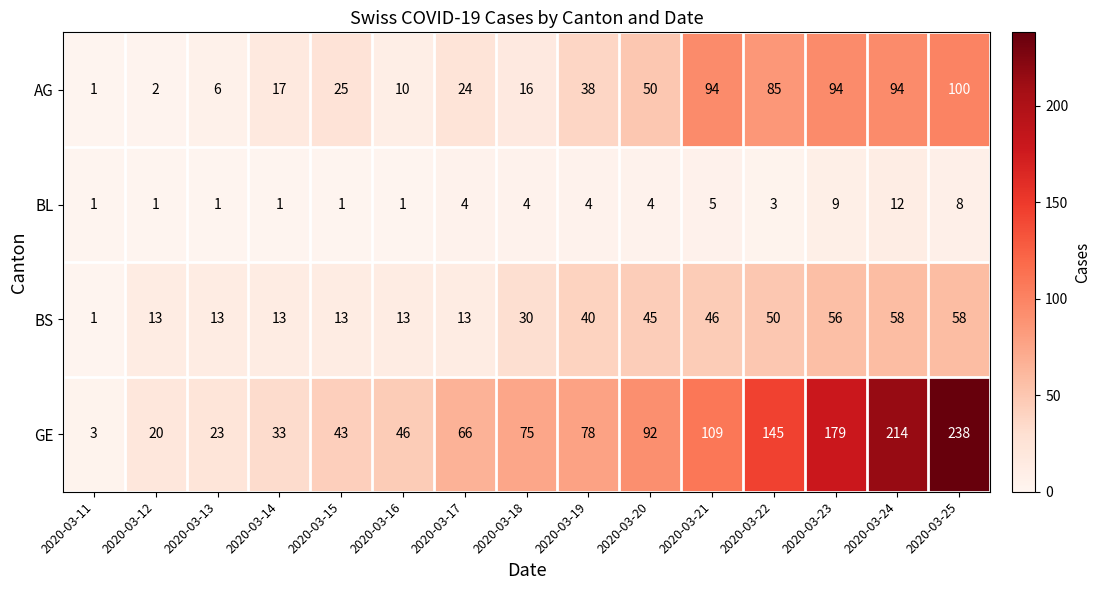

What is the difference between the maximum and minimum values in the BS series?

57